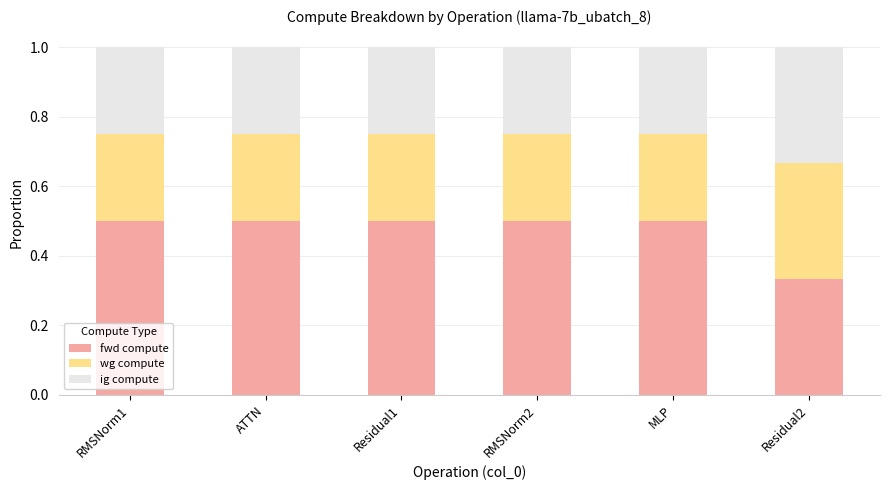

Count the fwd compute values in the range 0 to 1.

6